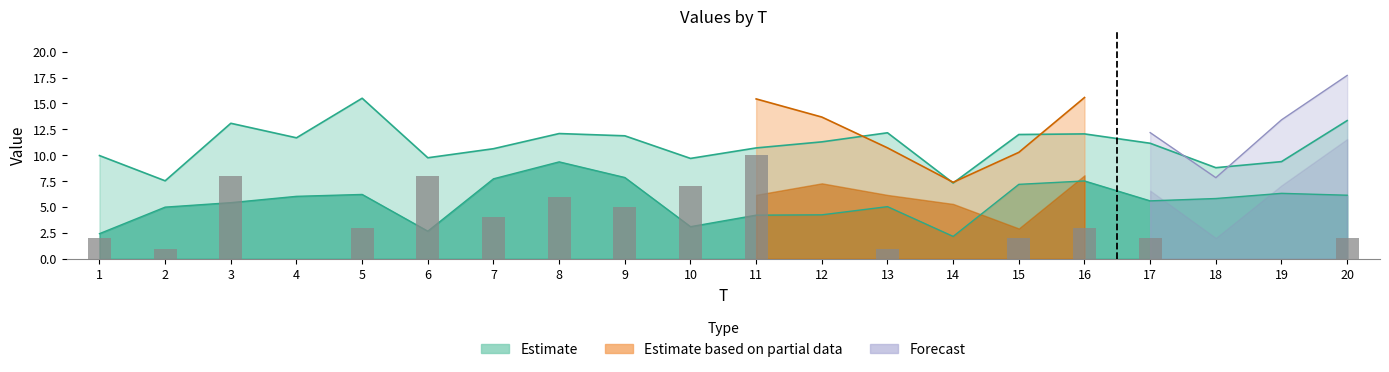

Rank the categories by value from highest to lowest.

11, 3, 6, 10, 8, 9, 7, 5, 16, 1, 15, 17, 20, 2, 13, 4, 12, 14, 18, 19